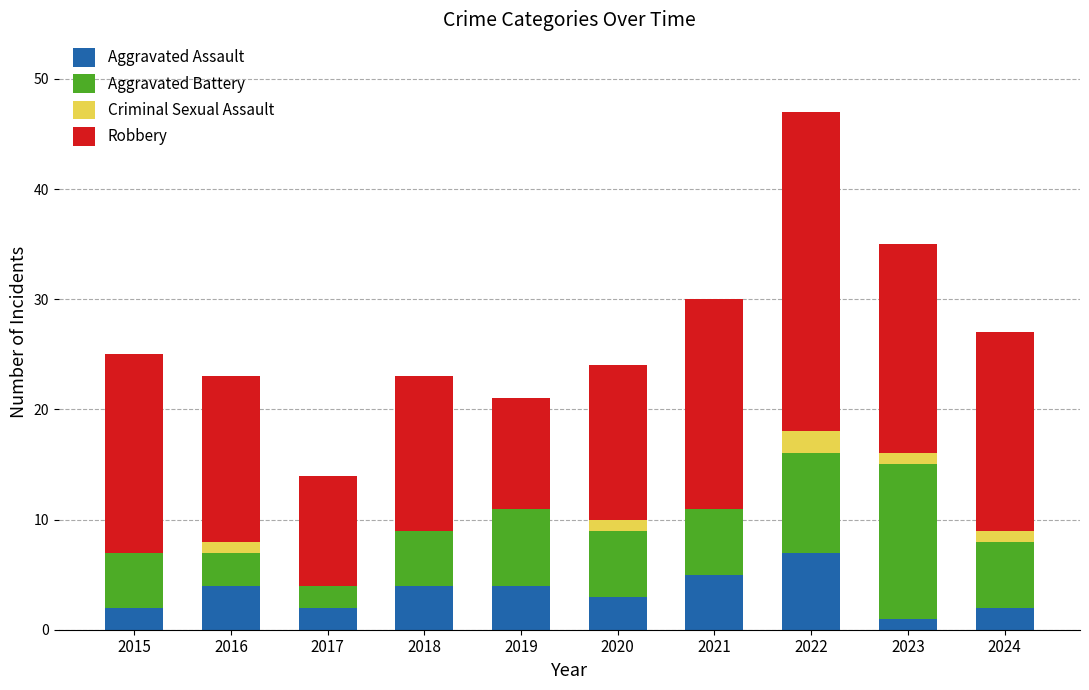

At which label does Aggravated Assault reach its peak?

2022